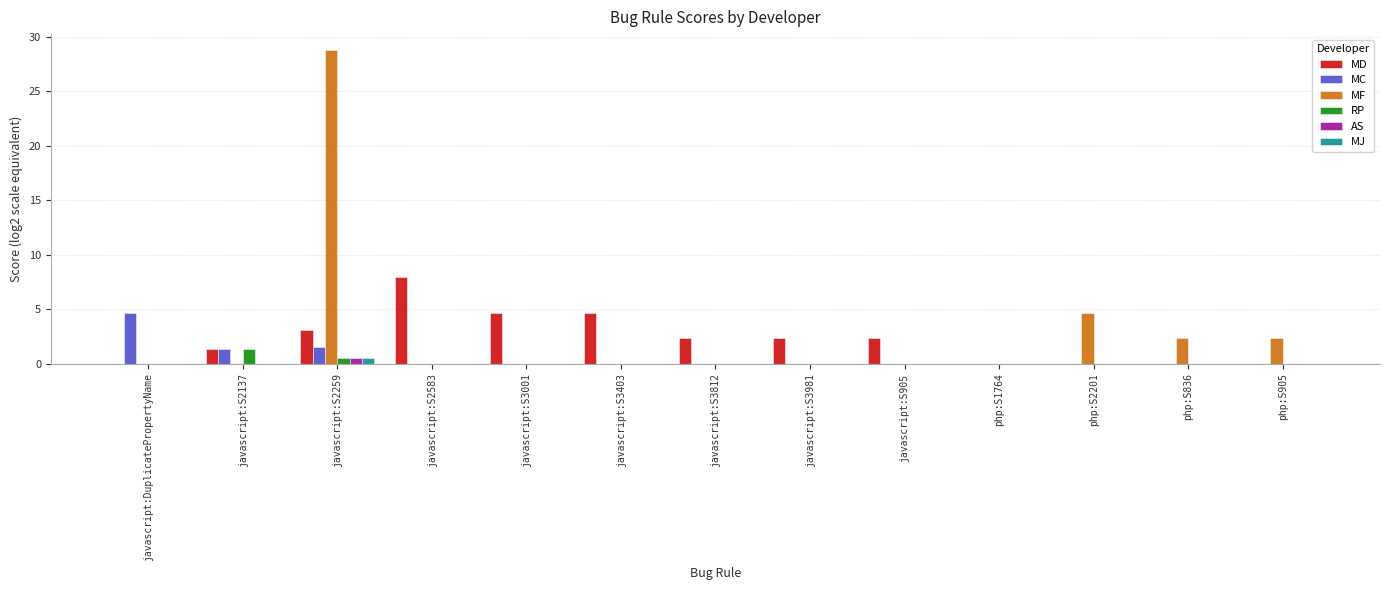

The MF series shows 0.0 at javascript:S3981. True or false?

True